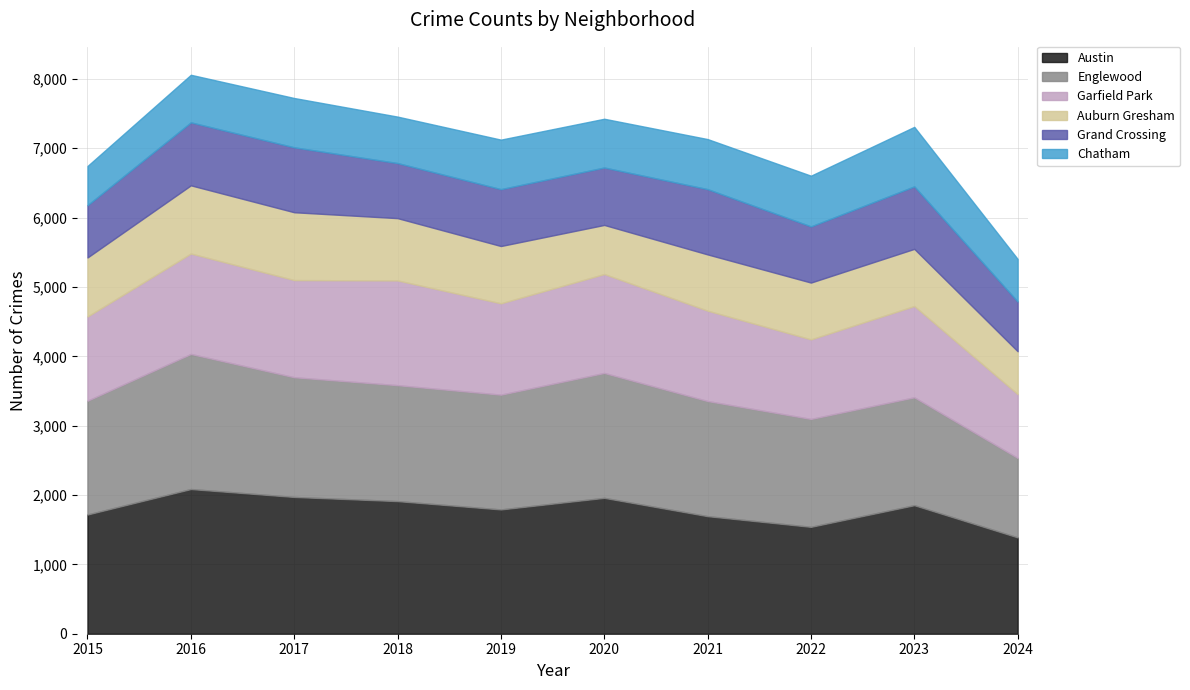

Where does the Garfield Park series first go above 1317?

2016